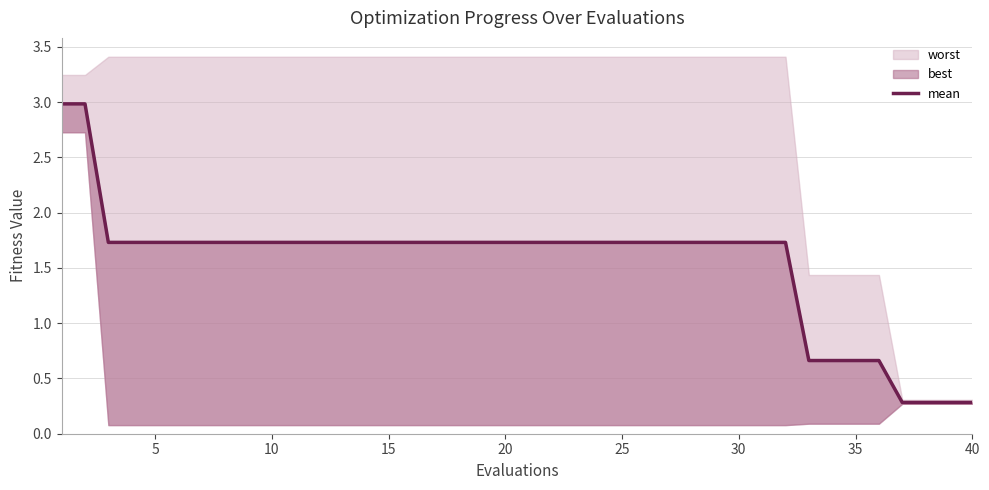

What is the difference between the maximum and minimum values?

2.7